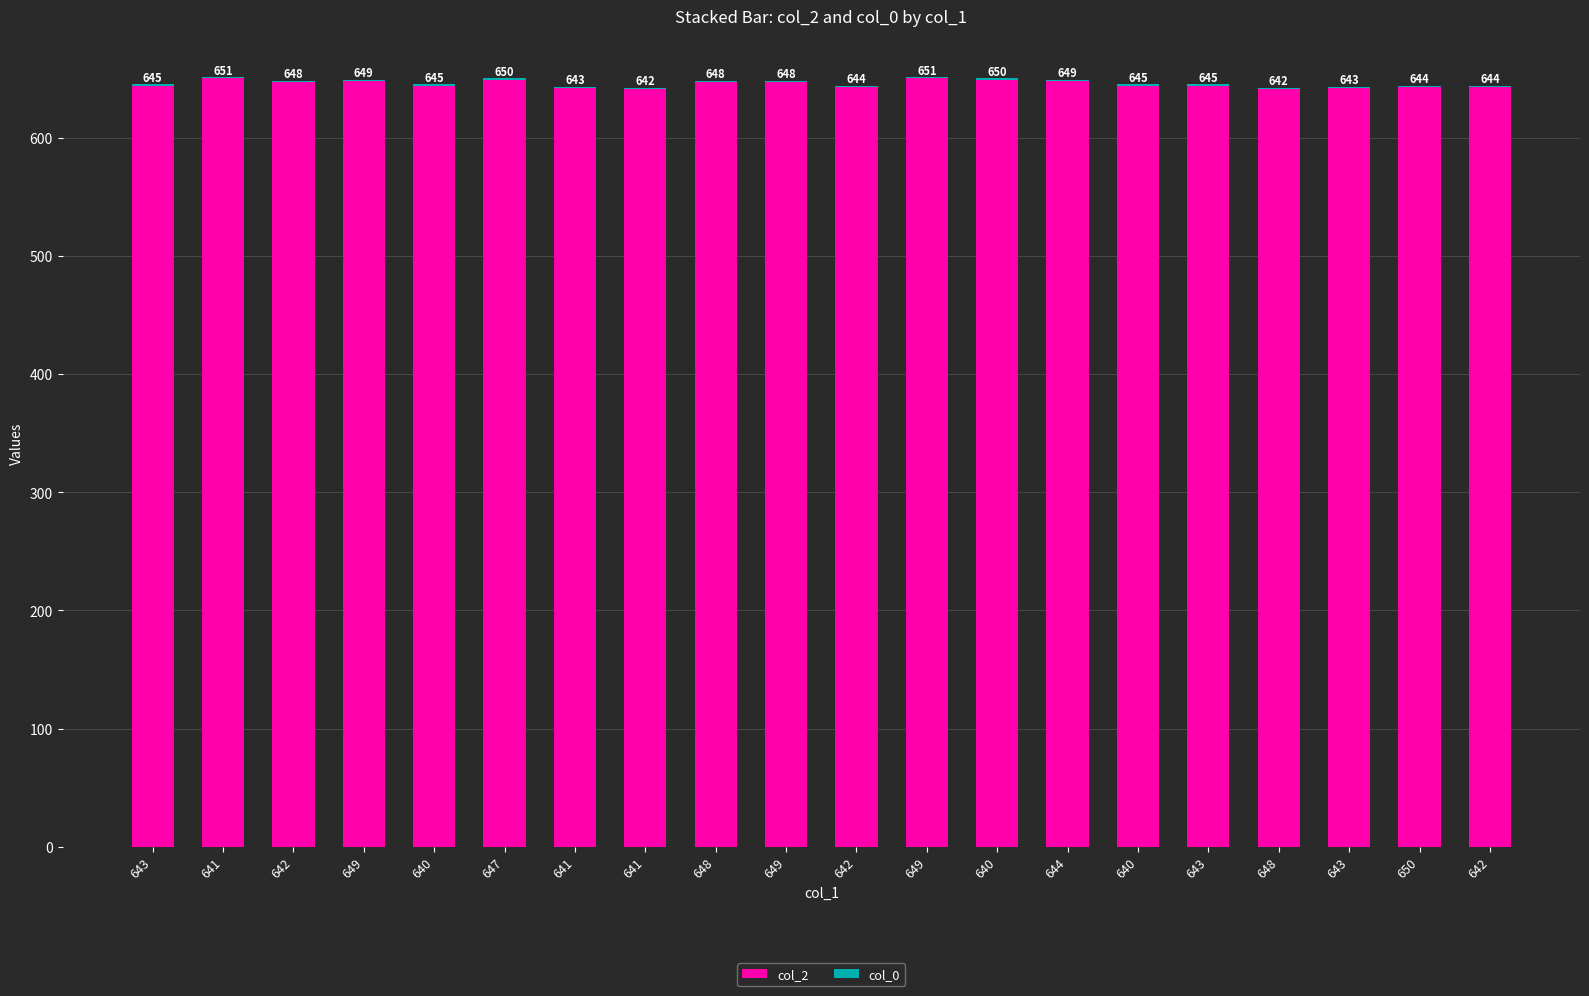

Count the number of data series in this chart.

2